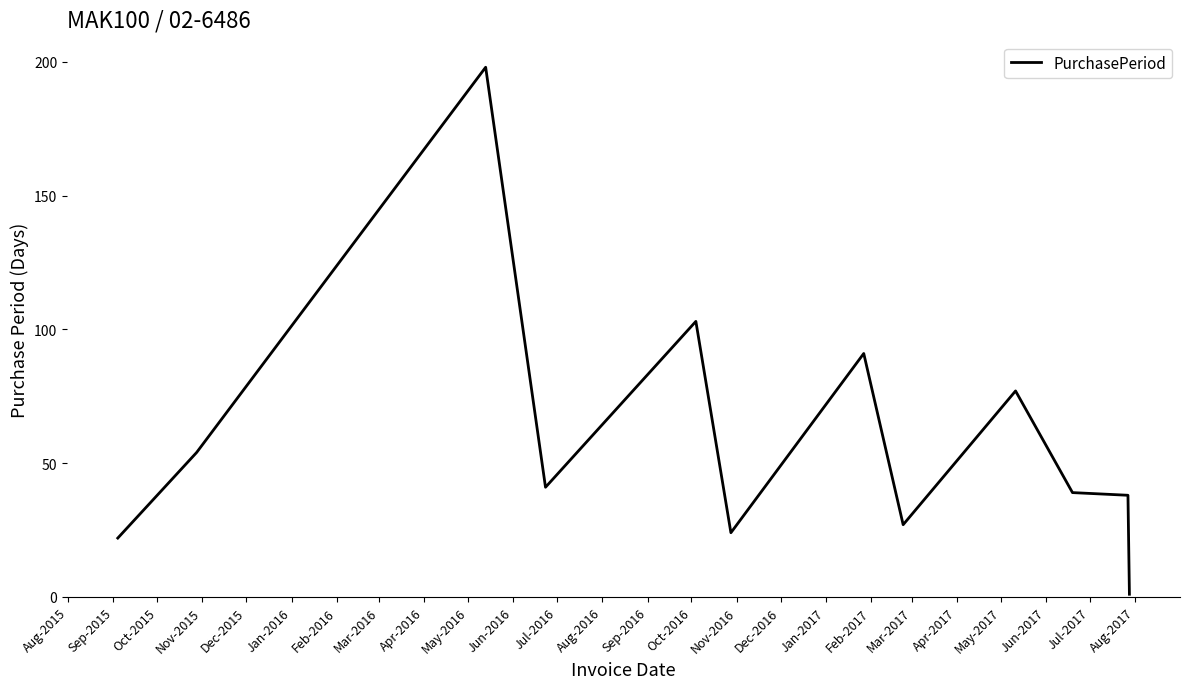

Reading right to left, transcribe all the data shown in this chart.

1	38	39	77	27	91	24	103	41	198	54	22